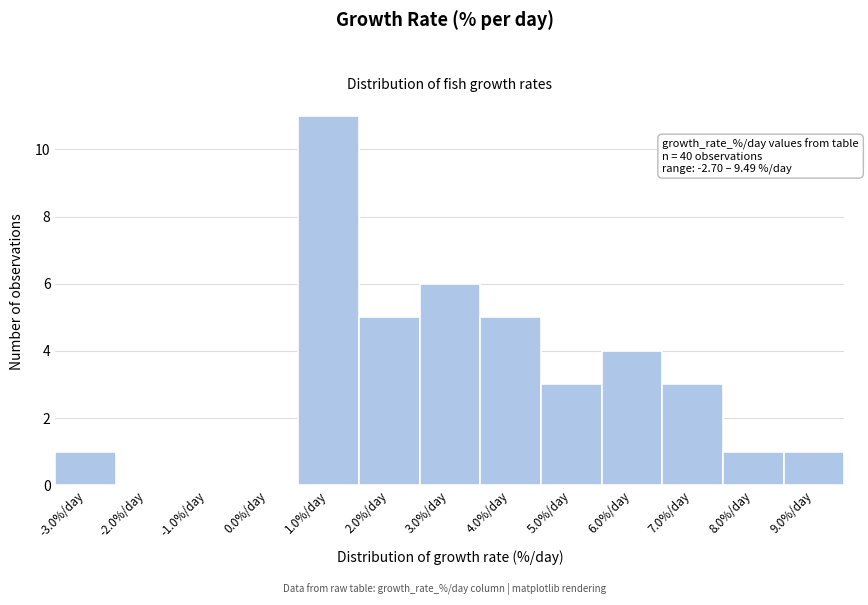

Reading right to left, what are all the values shown in this chart?

9.0%/day=1	8.0%/day=1	7.0%/day=3	6.0%/day=4	5.0%/day=3	4.0%/day=5	3.0%/day=6	2.0%/day=5	1.0%/day=11	0.0%/day=0	-1.0%/day=0	-2.0%/day=0	-3.0%/day=1